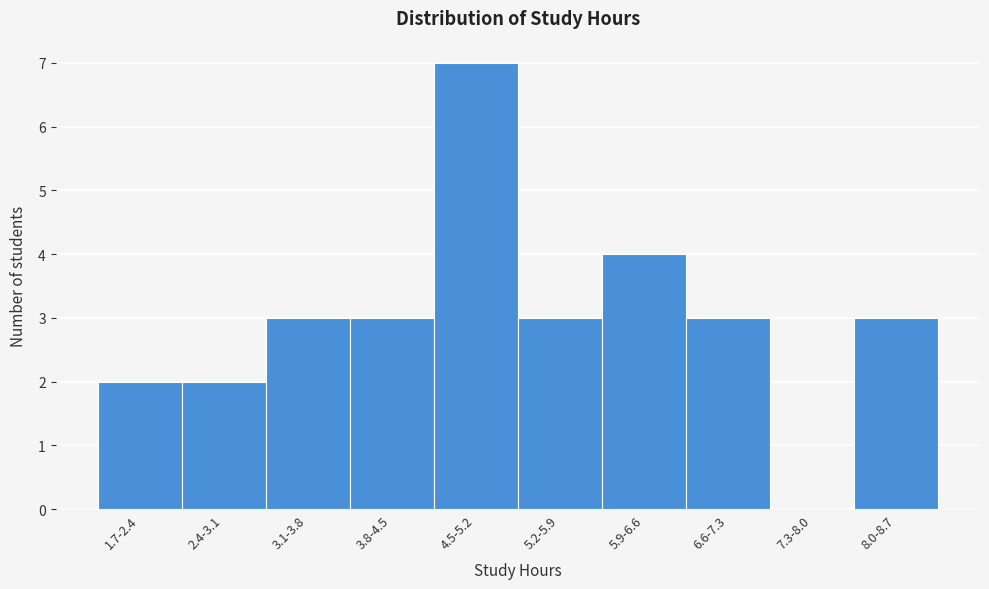

Reading left to right, transcribe all the data shown in this chart.

1.7-2.4=2	2.4-3.1=2	3.1-3.8=3	3.8-4.5=3	4.5-5.2=7	5.2-5.9=3	5.9-6.6=4	6.6-7.3=3	7.3-8.0=0	8.0-8.7=3